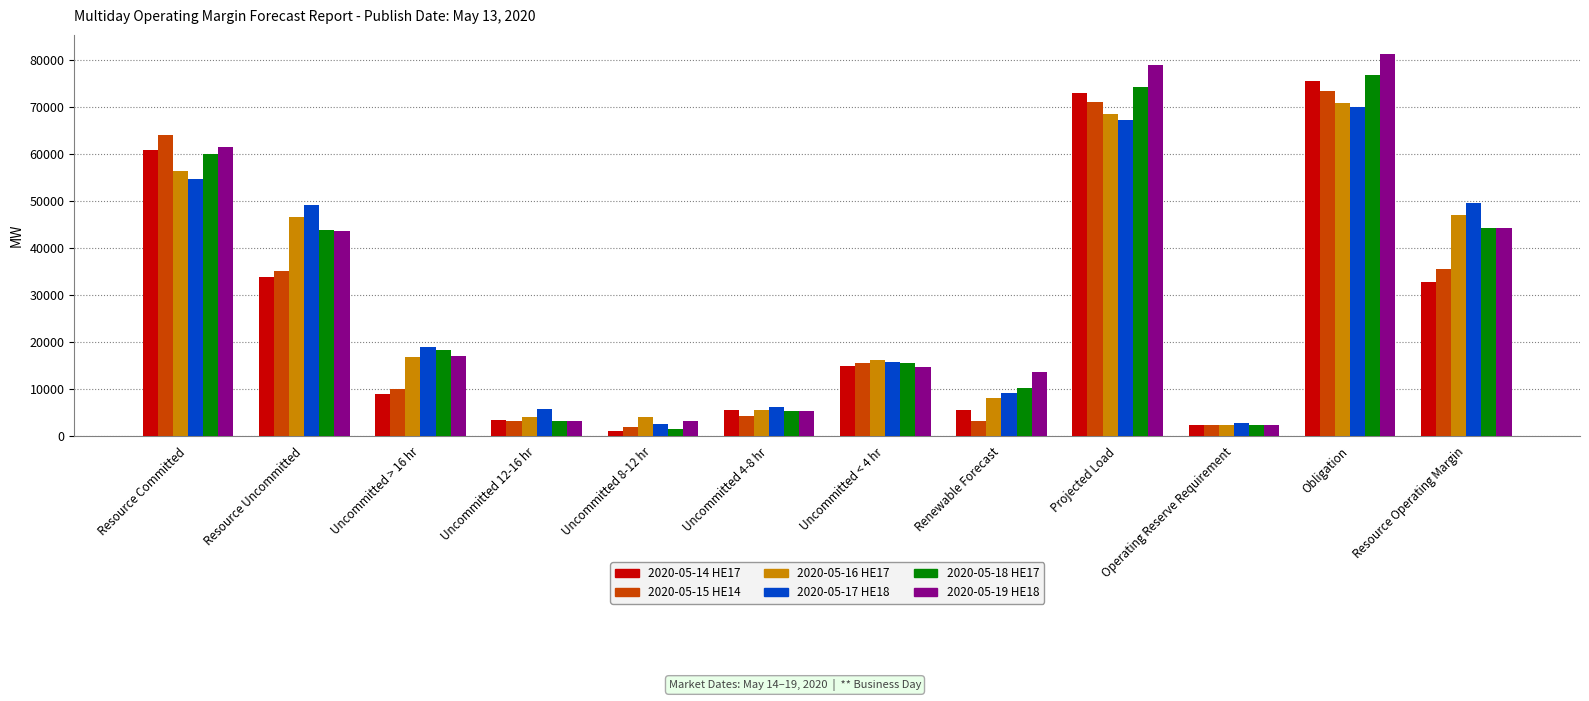

How many bars are there in each group?

6